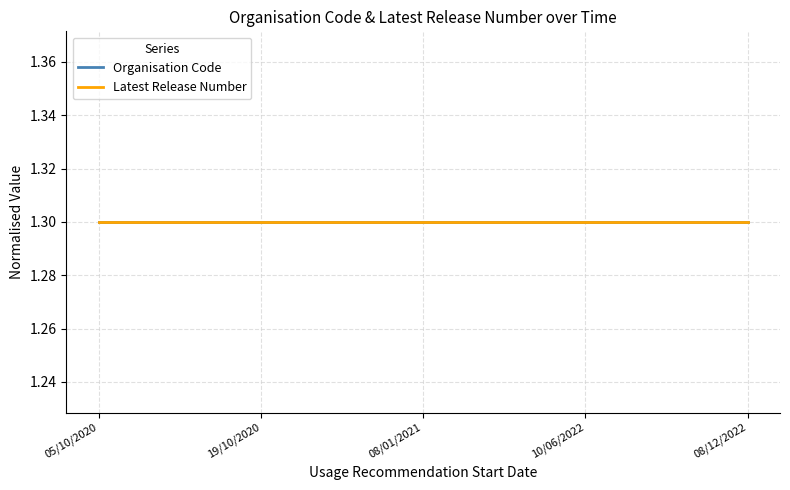

At which label is Latest Release Number closest to 1?

19/10/2020